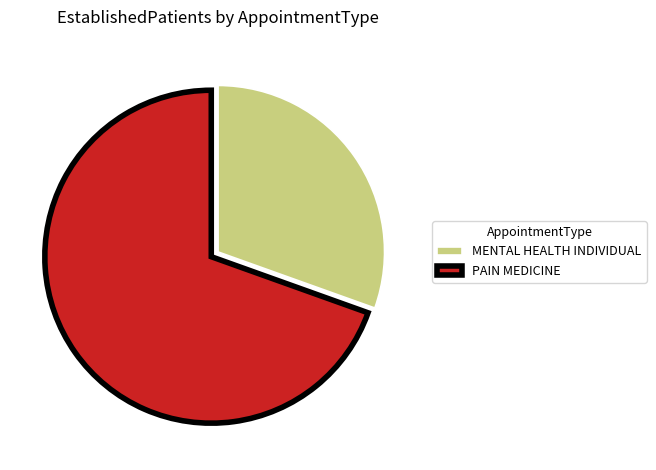

What is the ratio of the value at PAIN MEDICINE to the value at MENTAL HEALTH INDIVIDUAL?

2.3